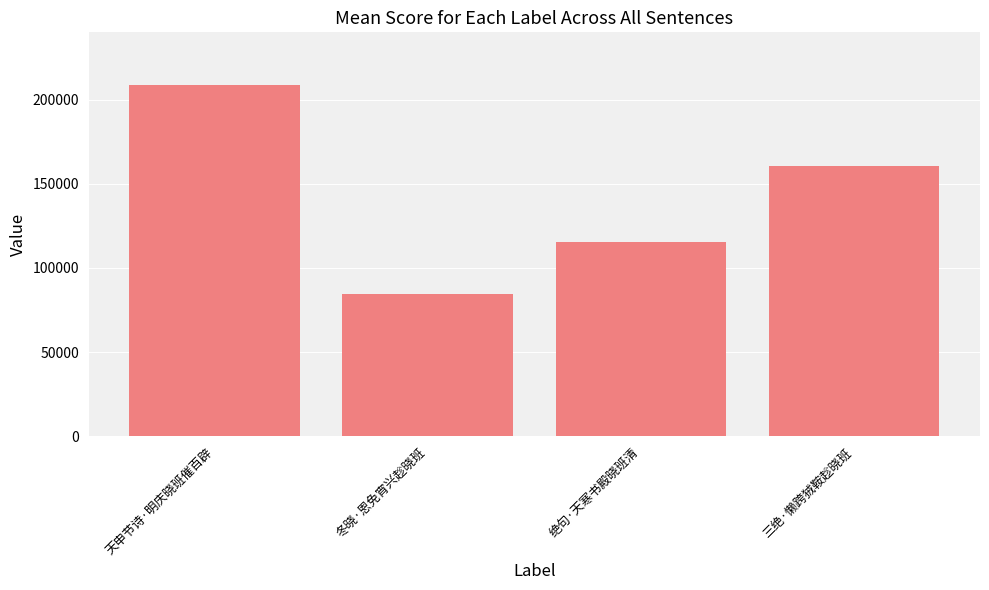

What is the ratio of the value at 冬晓·恩免宵兴趁晓班 to the value at 天申节诗·明庆晓班催百辟?

0.4